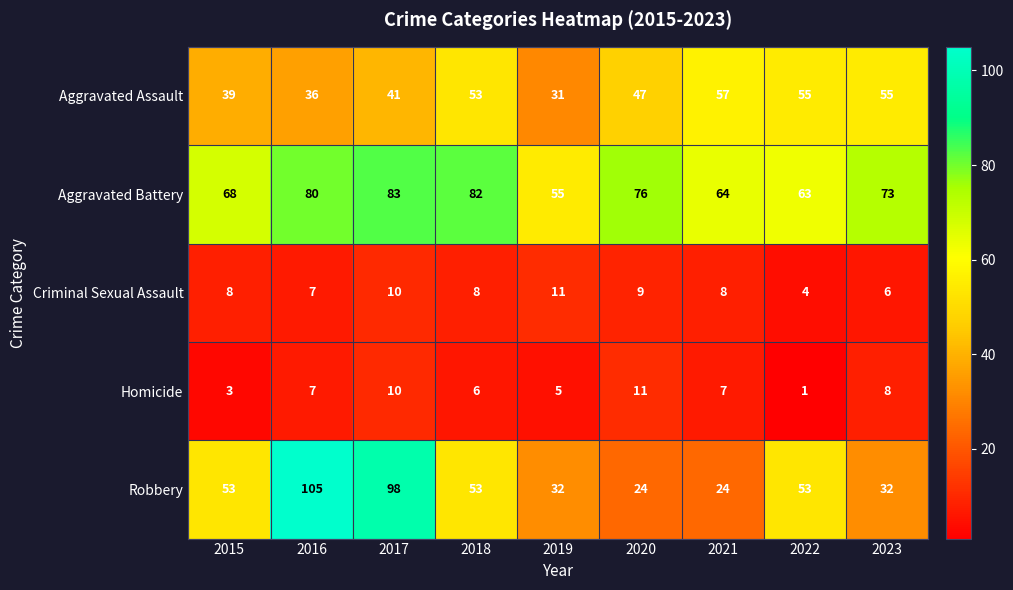

How many data points does each series have?

9